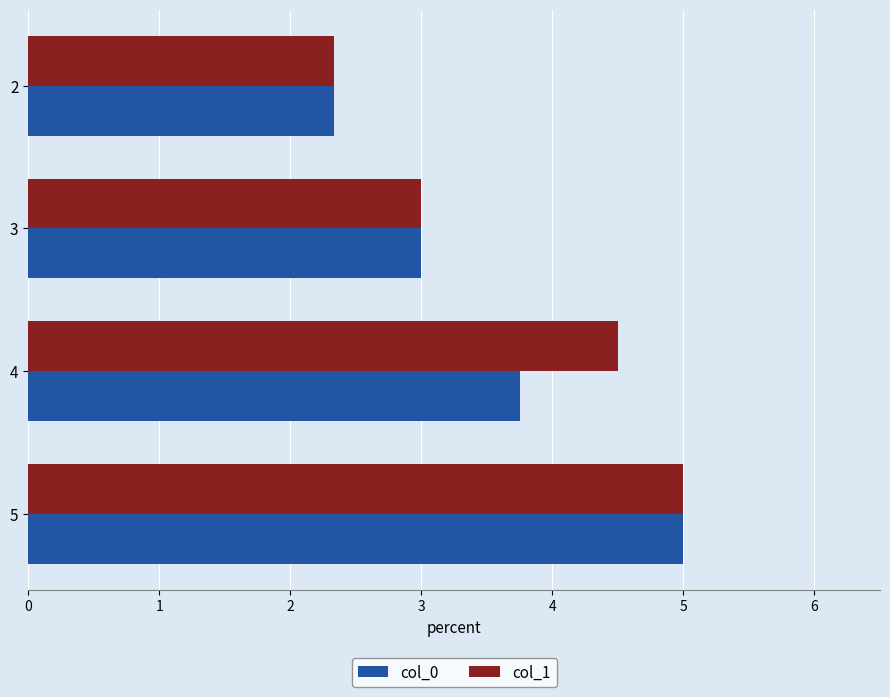

How many col_1 values are between 3 and 5?

3